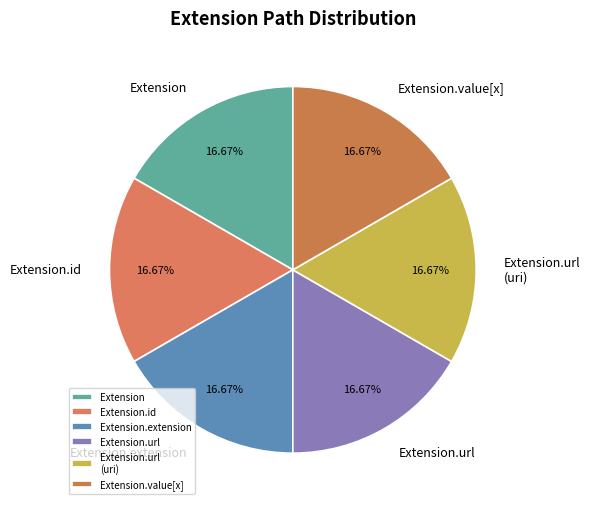

What percentage is NOT represented by Extension.id?

83.3%